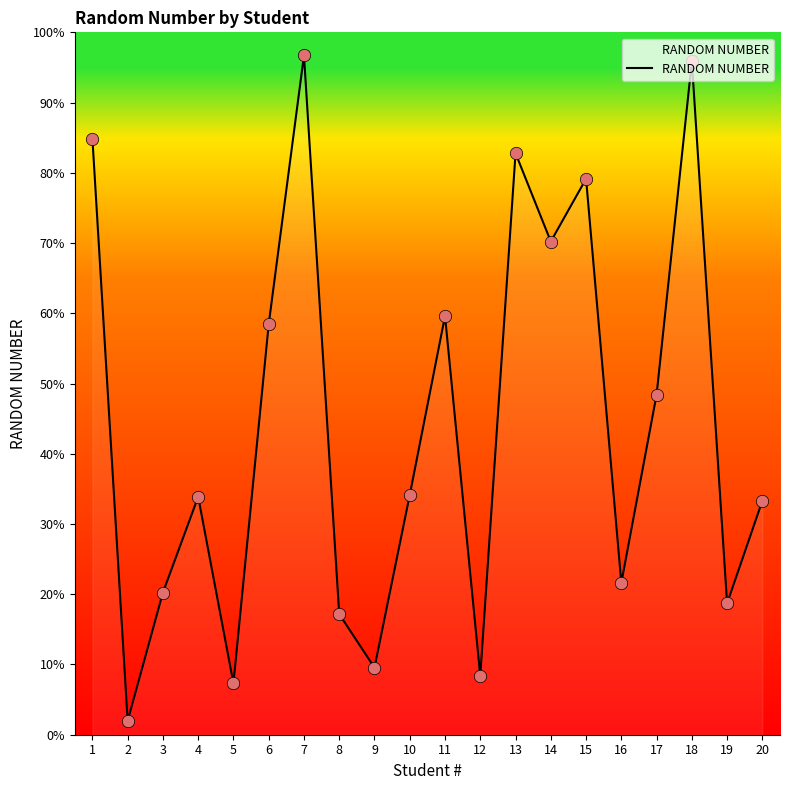

Does the chart have visible grid lines?

No